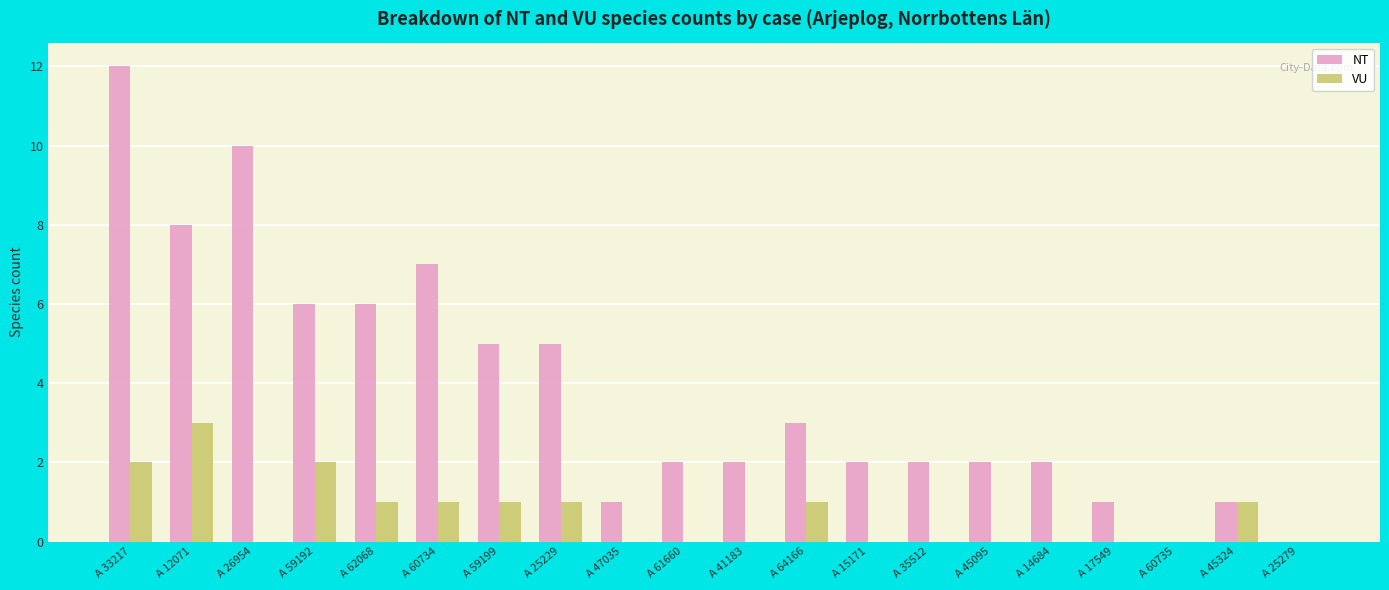

The NT series shows 1 at A 17549. True or false?

True